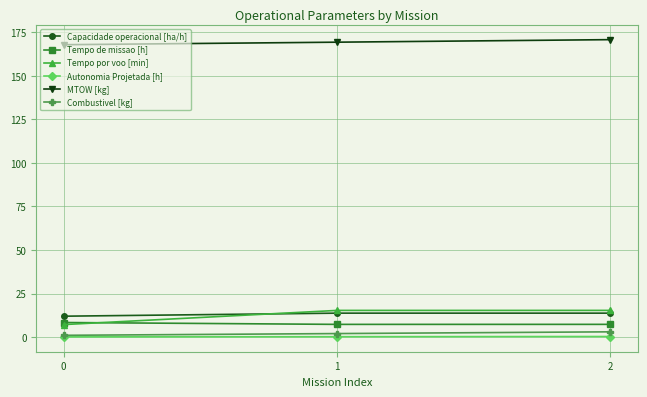

What is the maximum value shown in the chart?

170.8